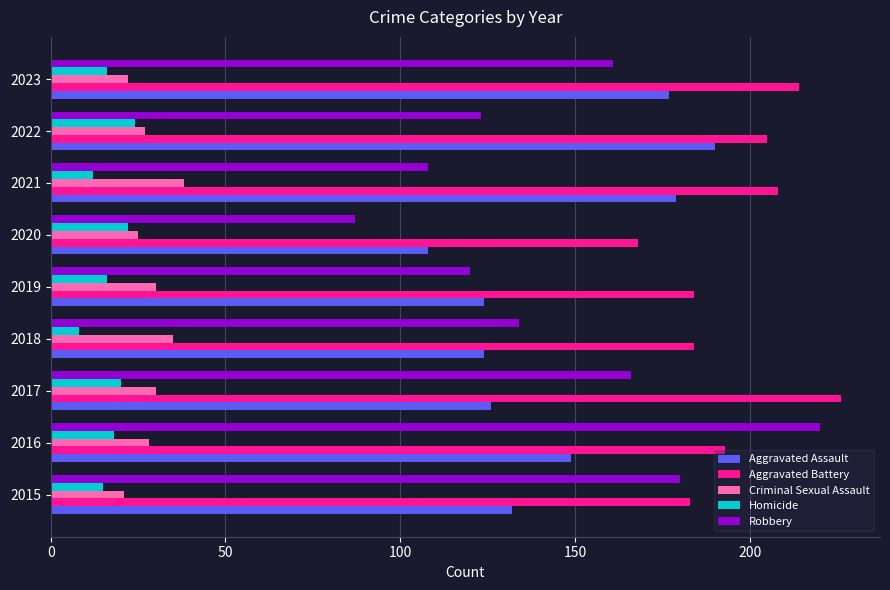

What is the minimum value shown in the chart?

8